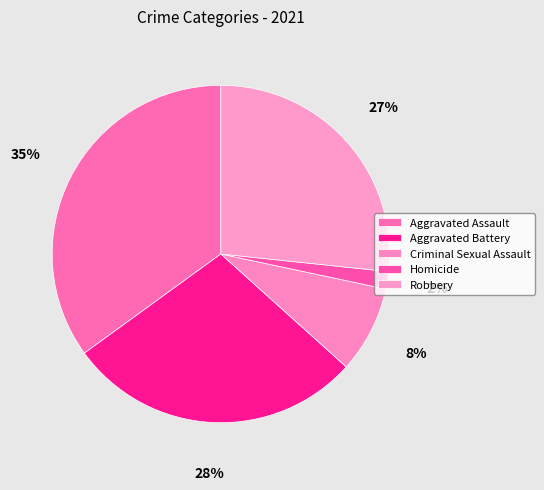

To the nearest percent, what percentage of the pie is Homicide?

2%